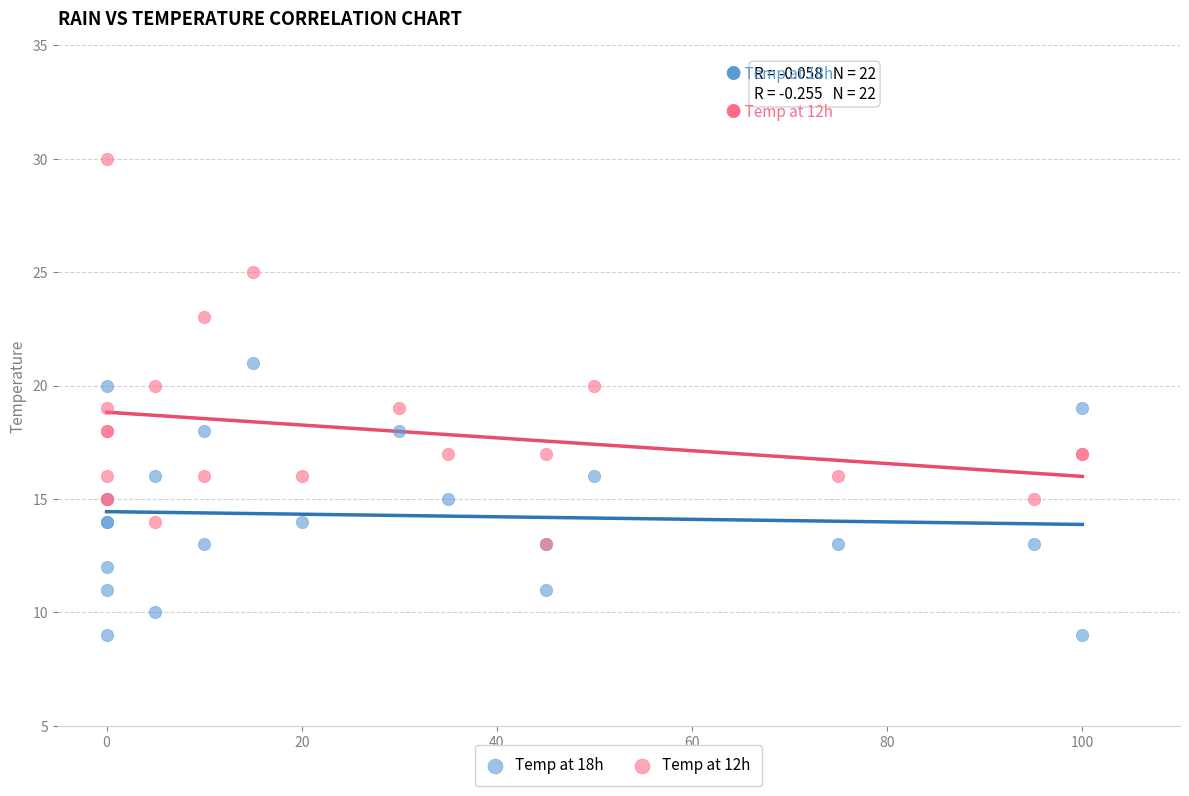

What are all the series names shown in the legend?

Temp at 18h, Temp at 12h